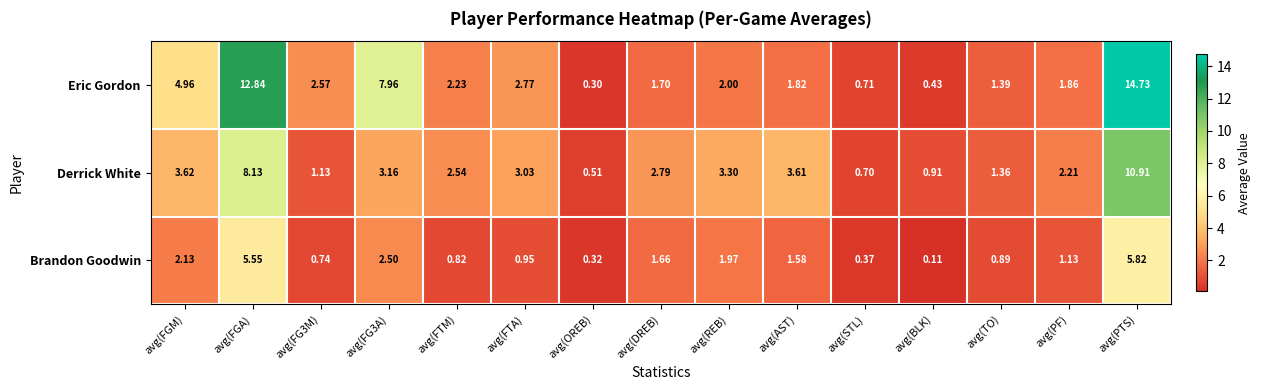

At avg(FG3M), list the series in order from smallest to largest.

Brandon Goodwin, Derrick White, Eric Gordon